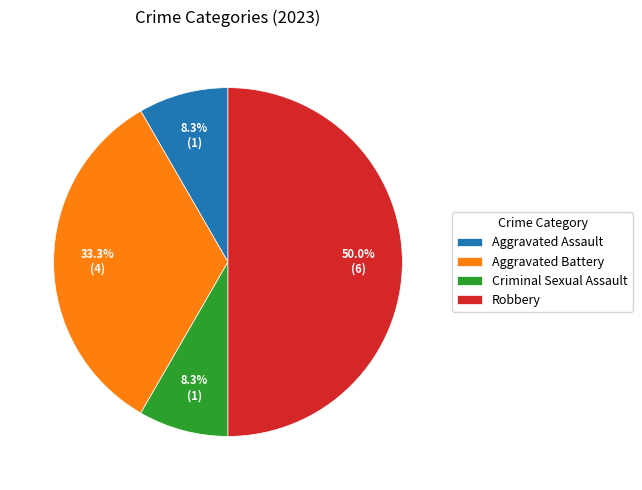

To the nearest percent, what portion does Aggravated Assault represent?

8%